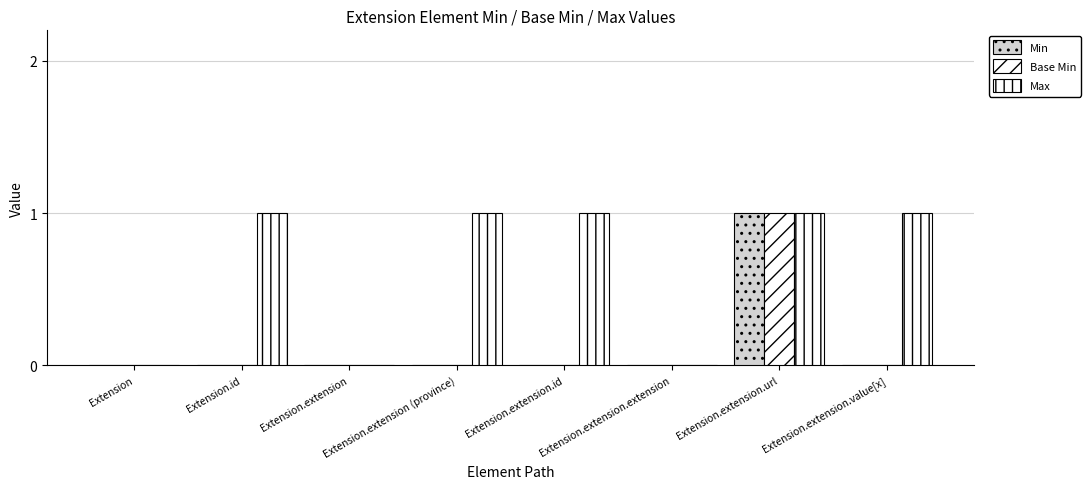

What is the label of the 5th bar from the left?

Extension.extension.id